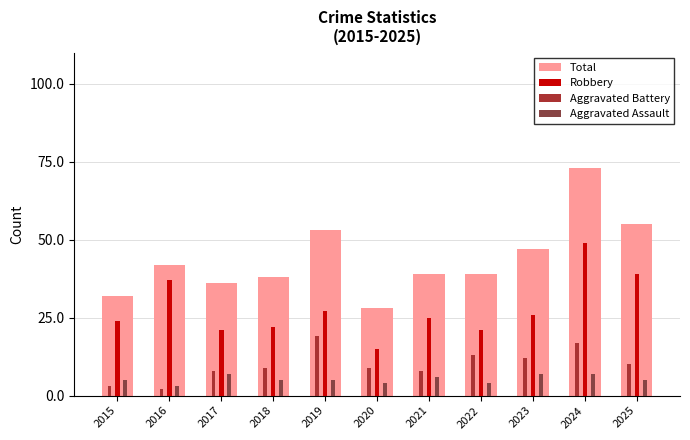

What is the value of the Aggravated Assault bar at the 7th from the left?

6